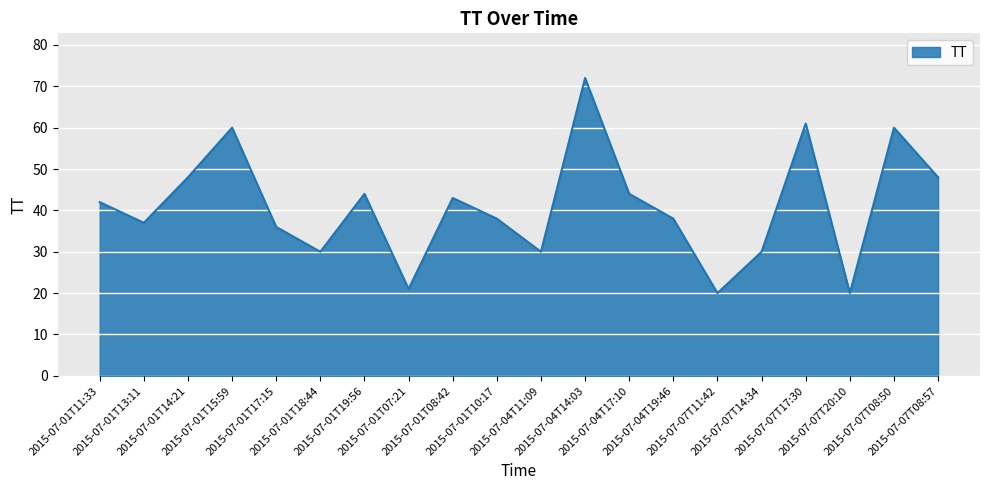

What is the greatest value displayed?

72